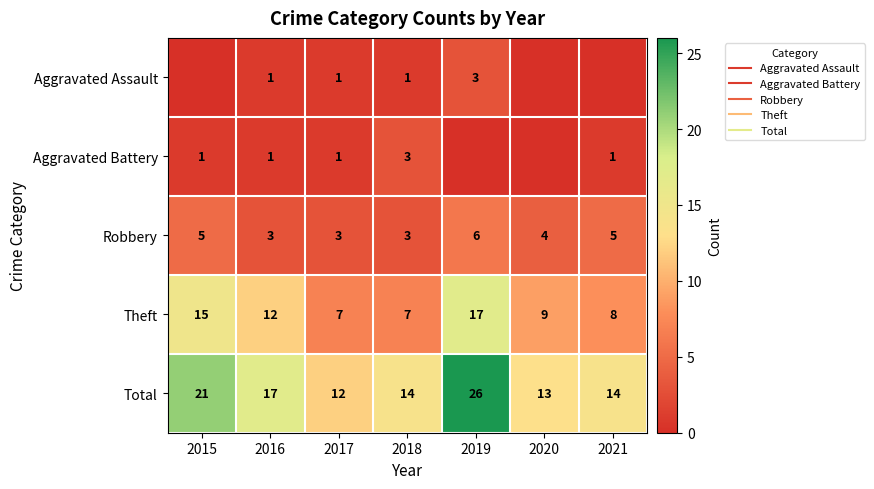

What is the total value across all series at 2017?

24